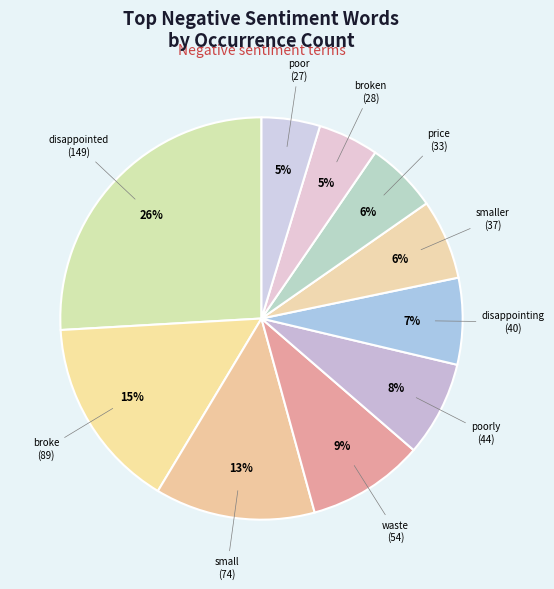

Which category has the biggest portion of the pie?

disappointed